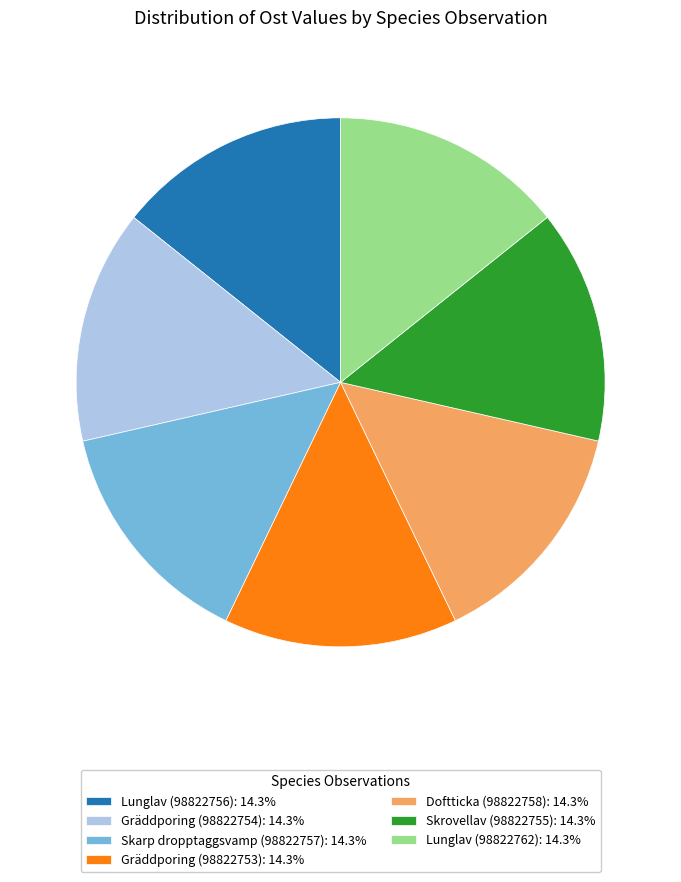

Do Gräddporing (98822754) and Lunglav (98822756) together represent more than half of the pie?

No